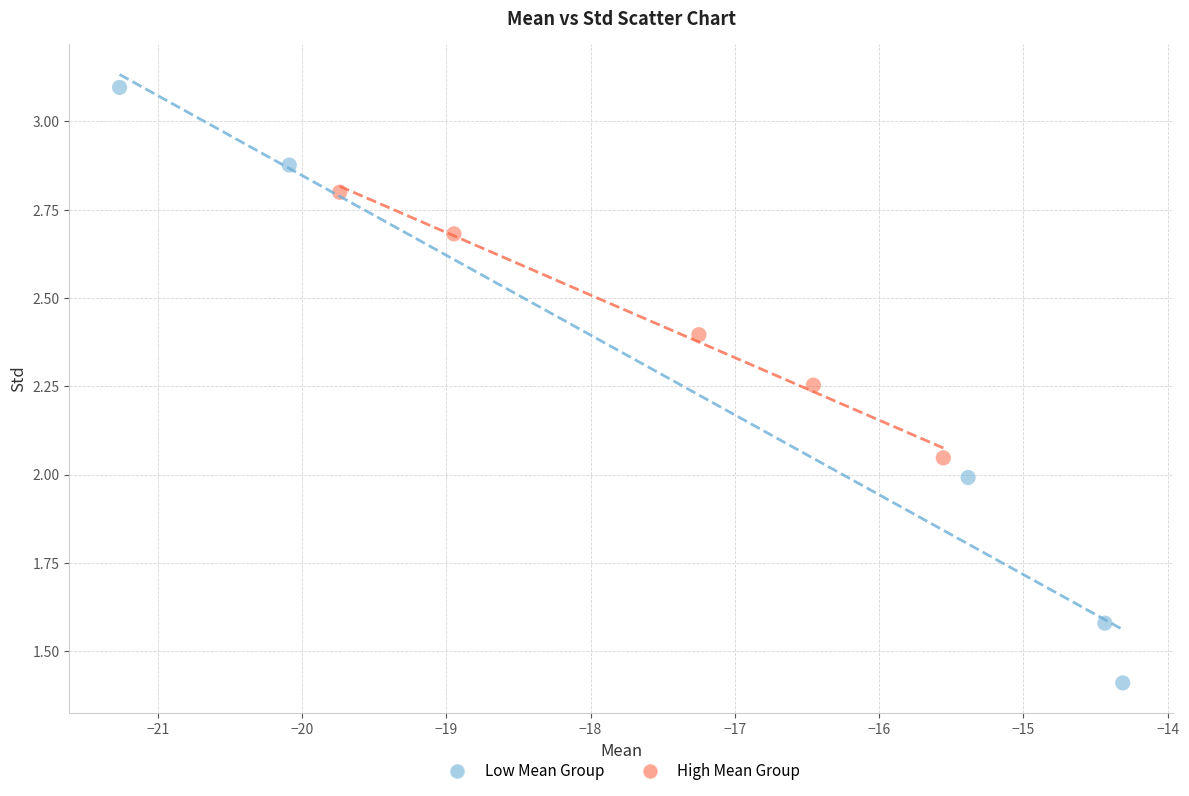

What are all the series names shown in the legend?

Low Mean Group, High Mean Group